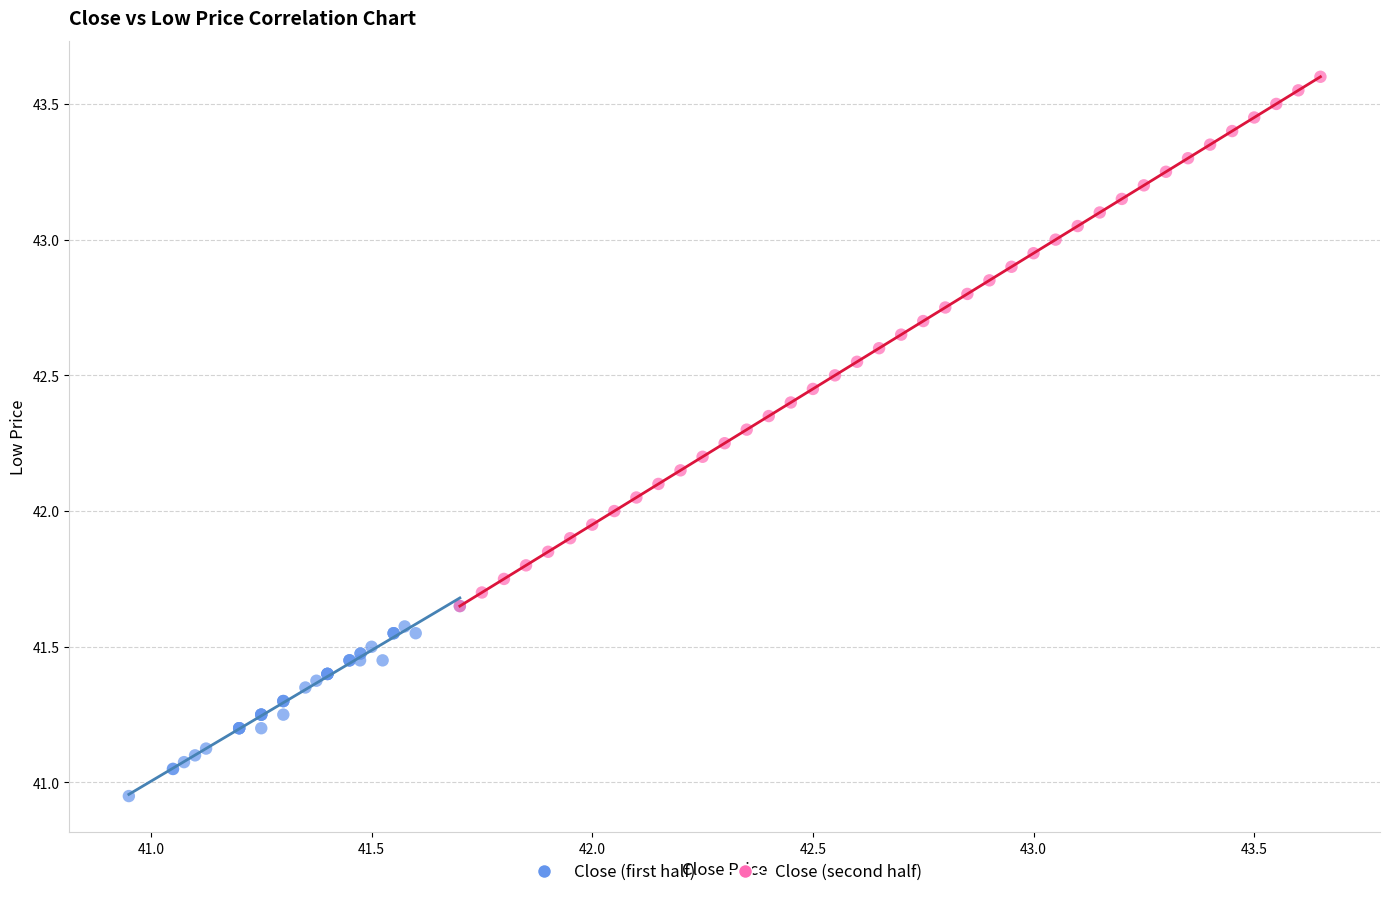

Which series contains the lowest Y value?

Close (first half)